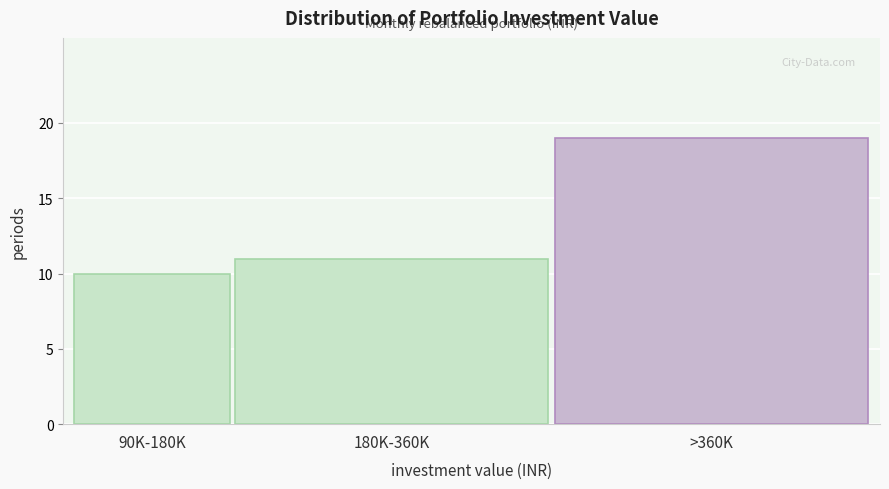

Reading left to right, transcribe all the data shown in this chart.

90K-180K=10	180K-360K=11	>360K=19